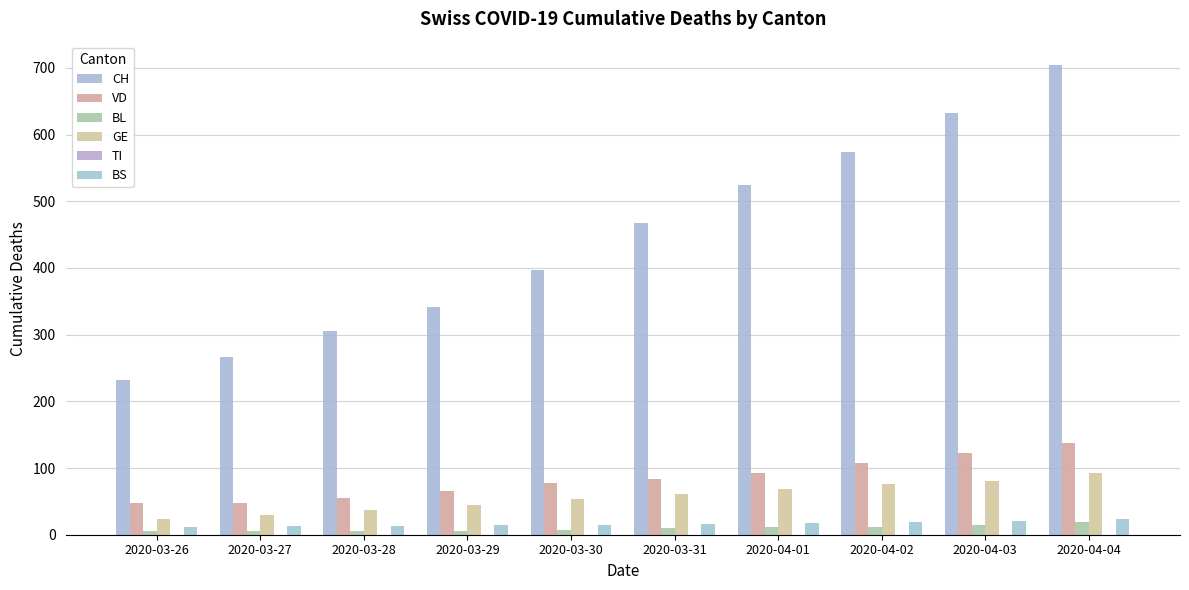

What is the greatest value displayed?

704